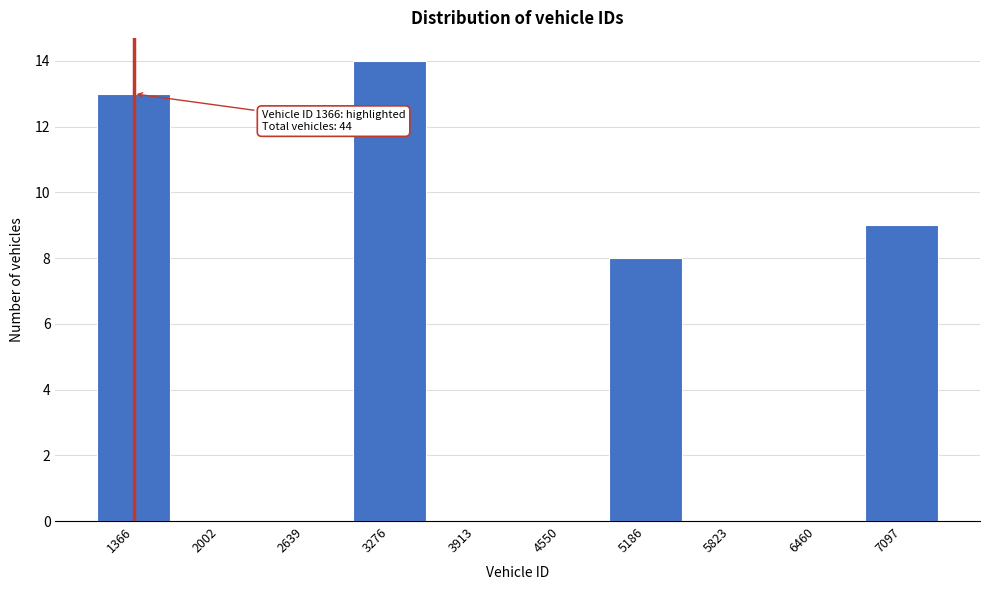

Reading right to left, extract all data points from this chart.

7097=9	6460=0	5823=0	5186=8	4550=0	3913=0	3276=14	2639=0	2002=0	1366=13